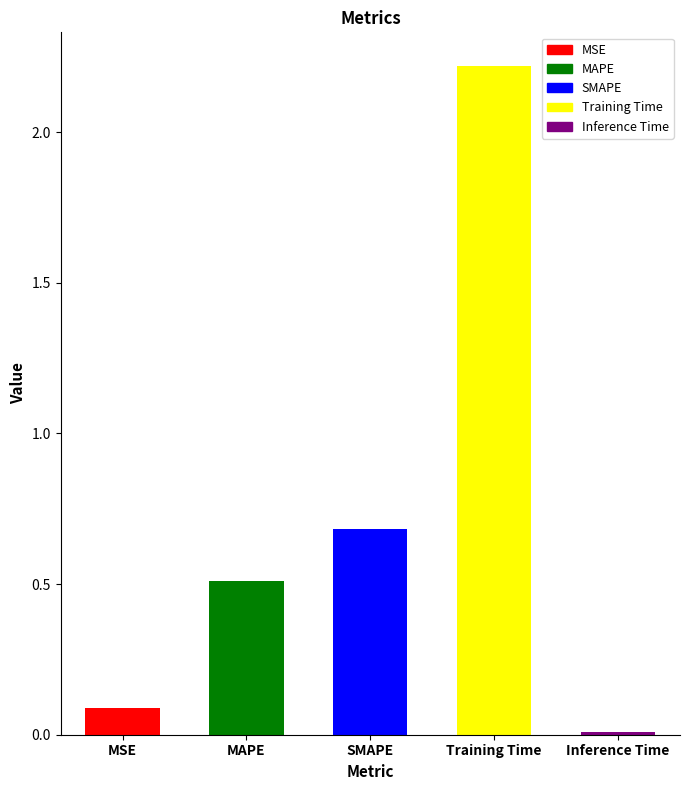

How many categories are shown in the chart?

5